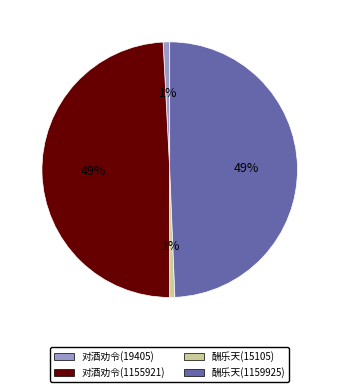

To the nearest percent, what is the average slice percentage?

25%